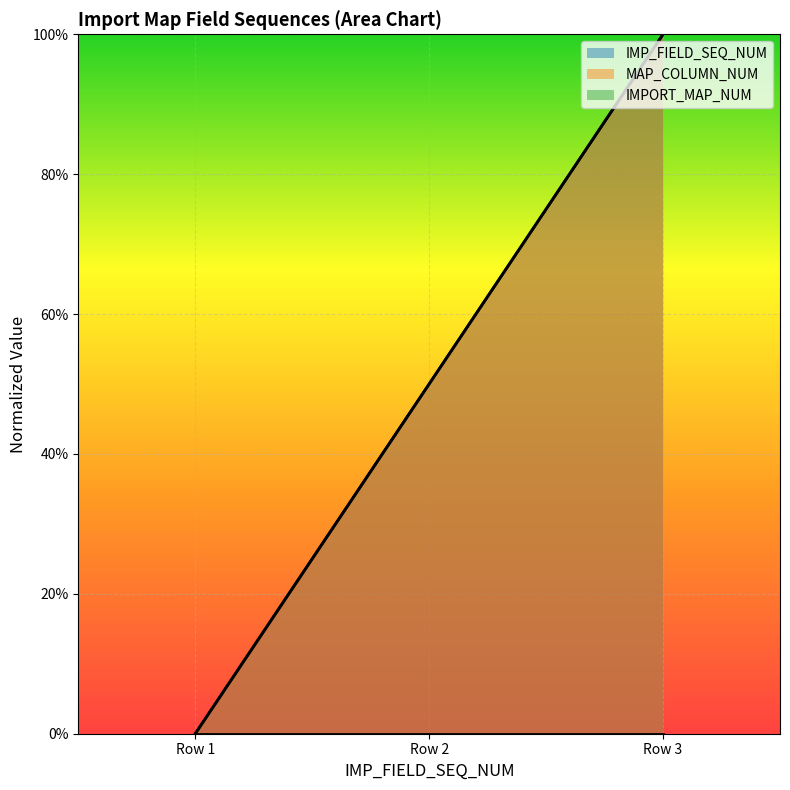

Is it true that IMP_FIELD_SEQ_NUM equals 1.0 at Row 3?

True